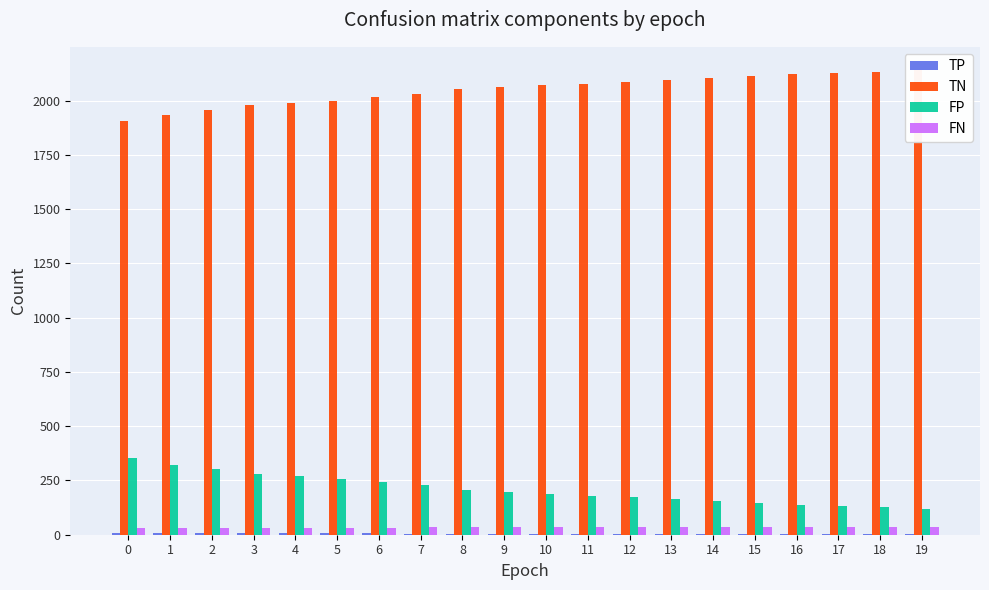

Reading right to left, list all the values displayed in this chart.

TP: 19=3	18=3	17=3	16=3	15=3	14=2	13=2	12=2	11=2	10=2	9=2	8=4	7=5	6=6	5=7	4=7	3=7	2=7	1=7	0=7
TN: 19=2141	18=2133	17=2128	16=2121	15=2113	14=2103	13=2095	12=2085	11=2079	10=2071	9=2064	8=2053	7=2031	6=2016	5=2000	4=1988	3=1978	2=1956	1=1936	0=1907
FP: 19=118	18=126	17=131	16=138	15=146	14=156	13=164	12=174	11=180	10=188	9=195	8=206	7=228	6=243	5=259	4=271	3=281	2=303	1=323	0=352
FN: 19=36	18=36	17=36	16=36	15=36	14=37	13=37	12=37	11=37	10=37	9=37	8=35	7=34	6=33	5=32	4=32	3=32	2=32	1=32	0=32